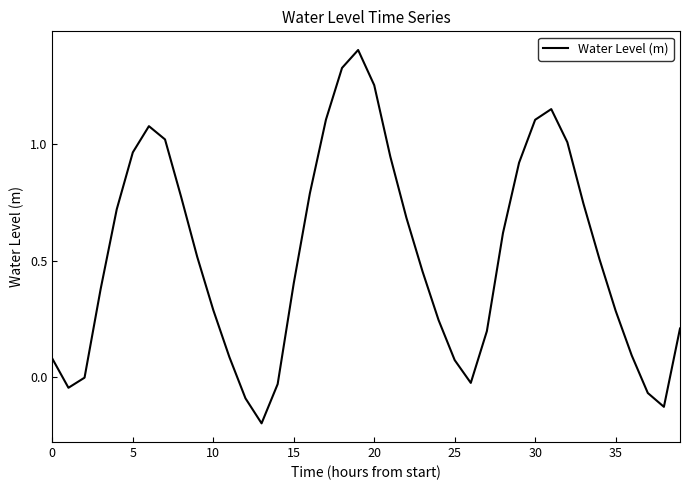

What is the greatest value displayed?

1.4